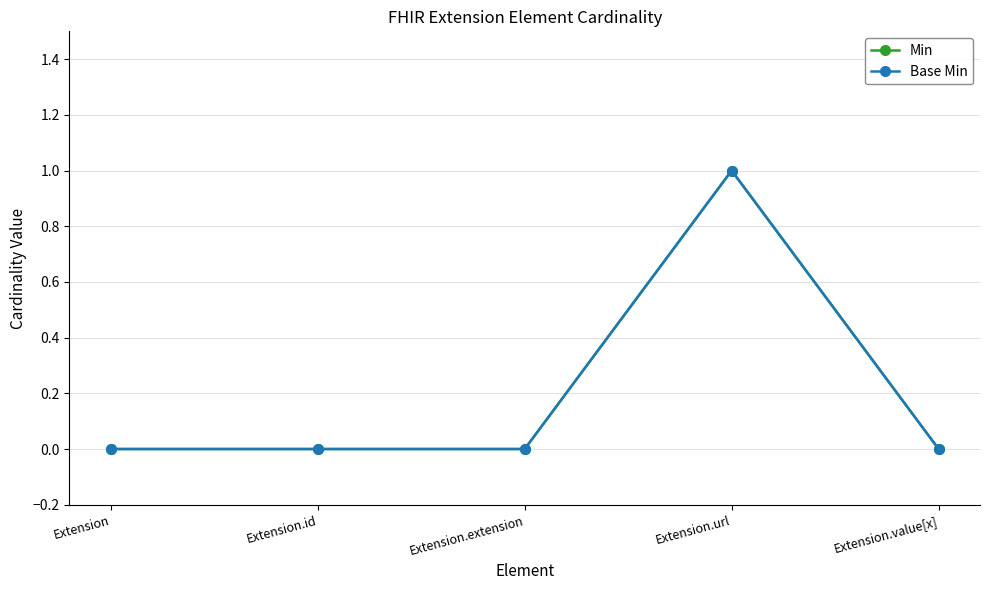

At which category does Min reach its first local peak?

Extension.url